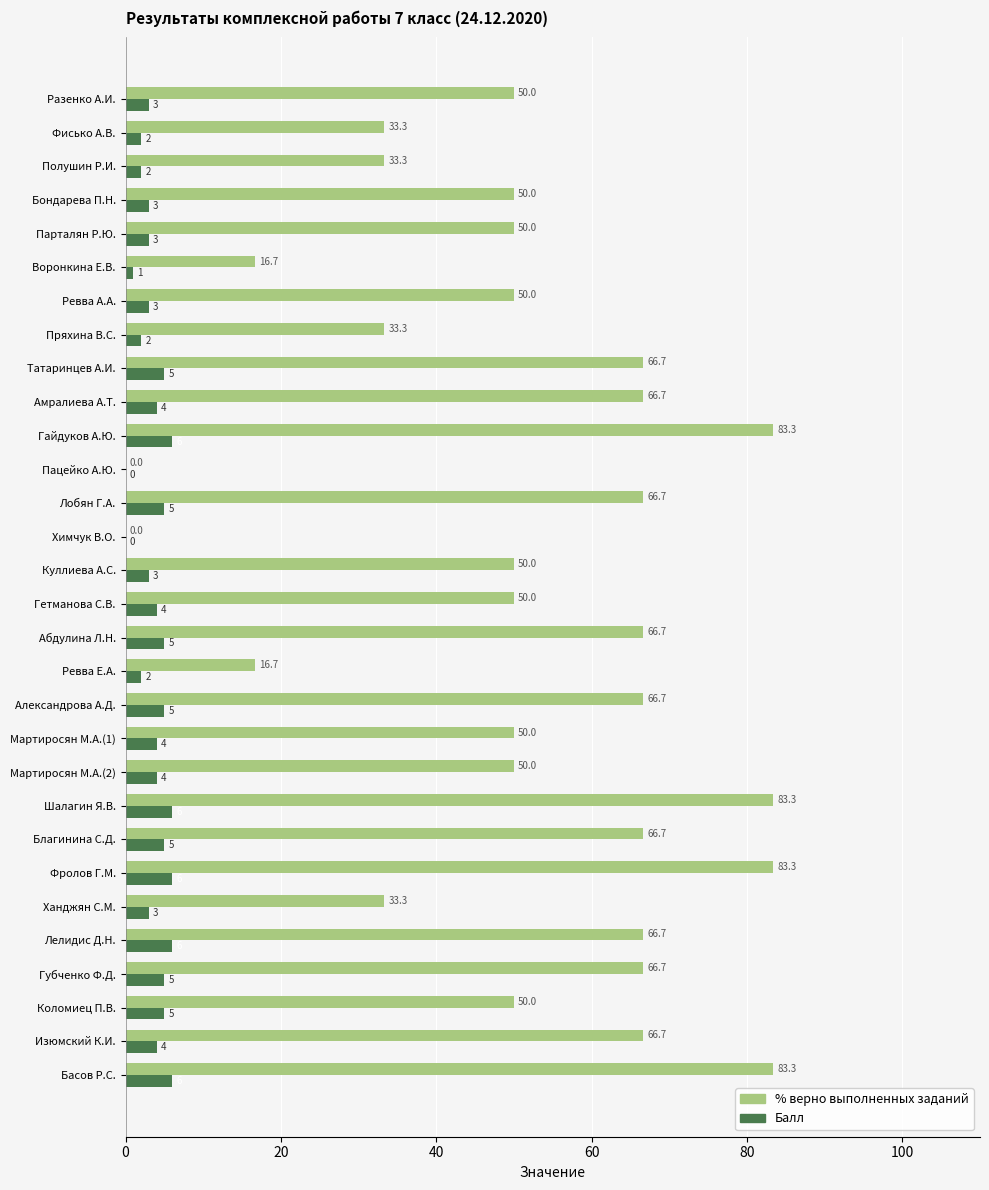

What is the maximum value for Балл?

6.0